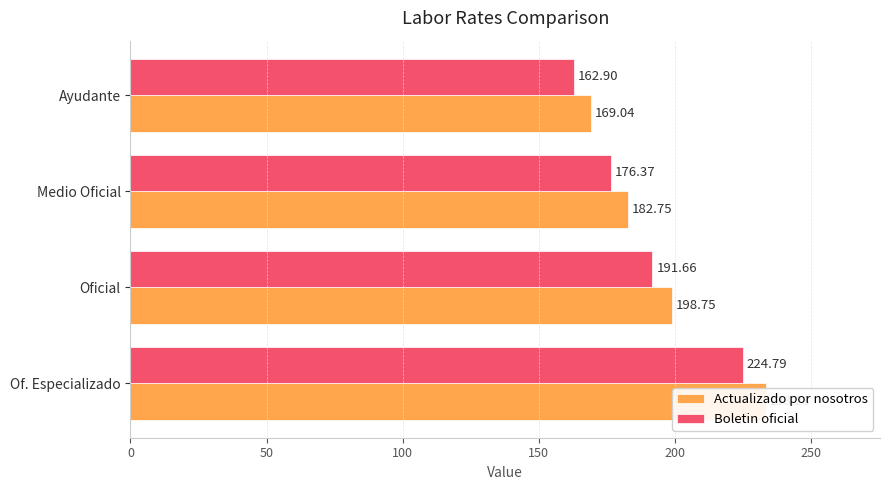

What are all the series names shown in the legend?

Actualizado por nosotros, Boletin oficial